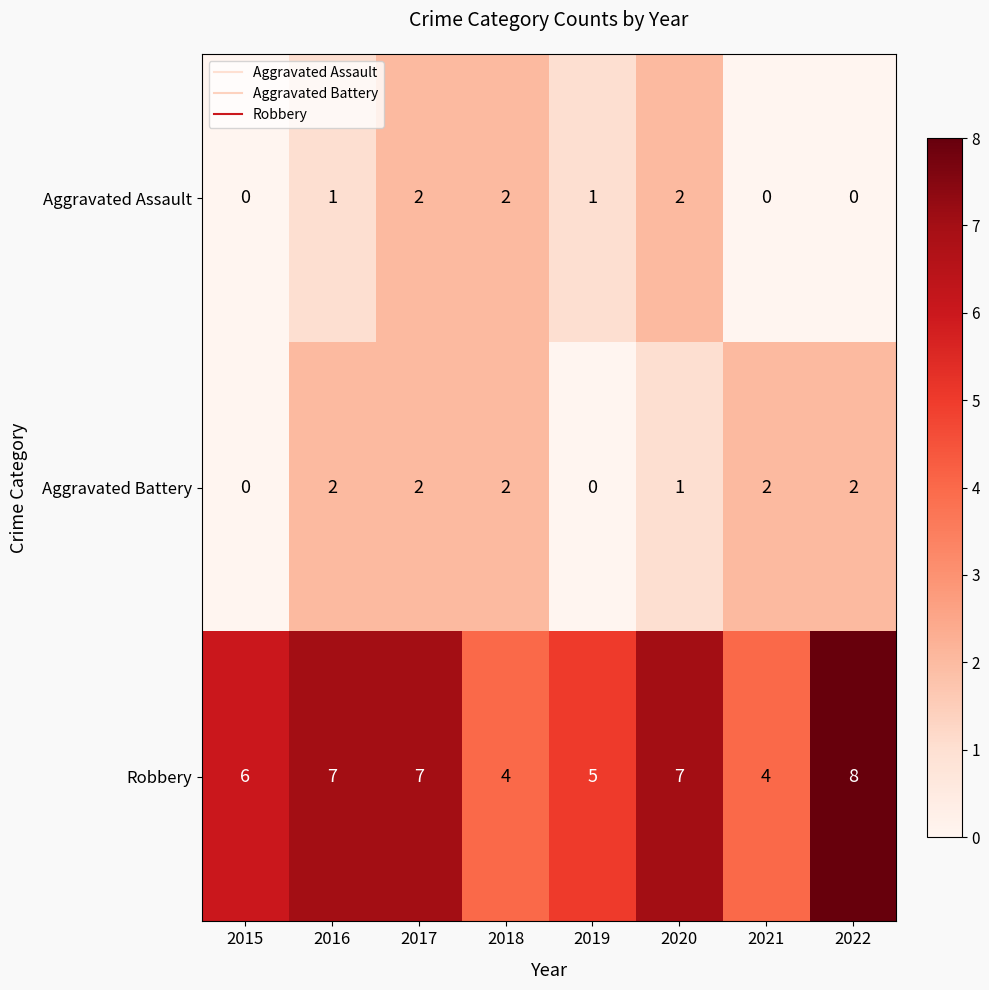

The value of Robbery at 2020 is 5. True or false?

False